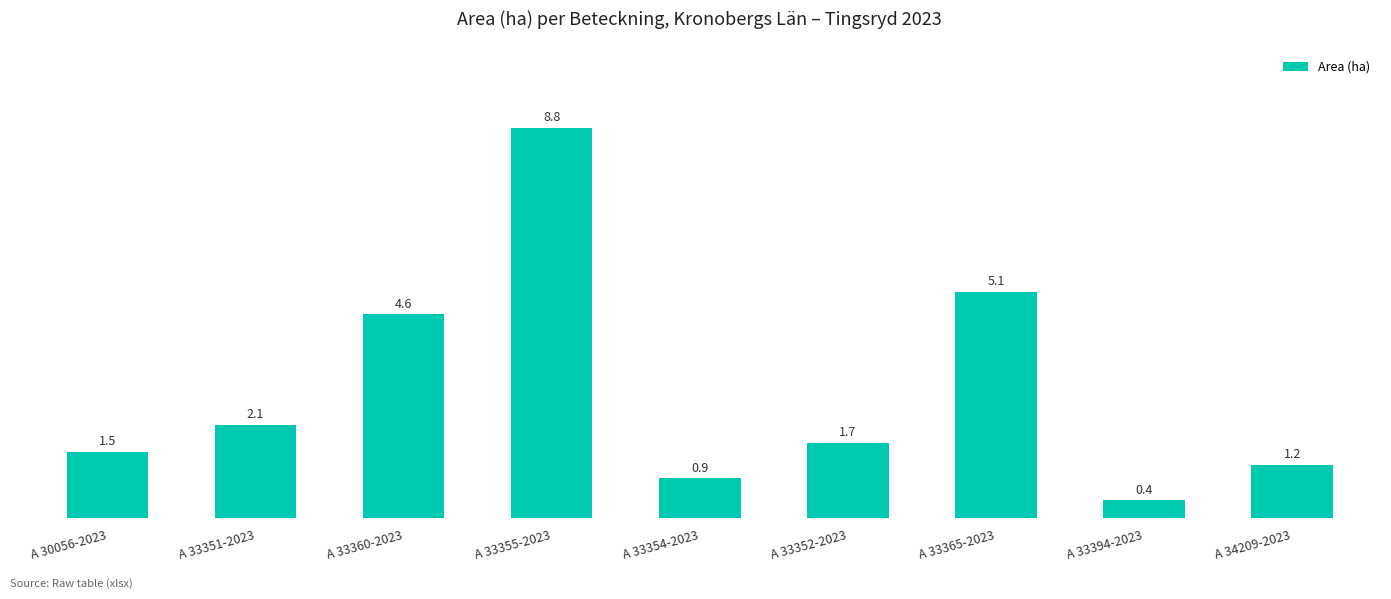

Count the number of categories in the chart.

9